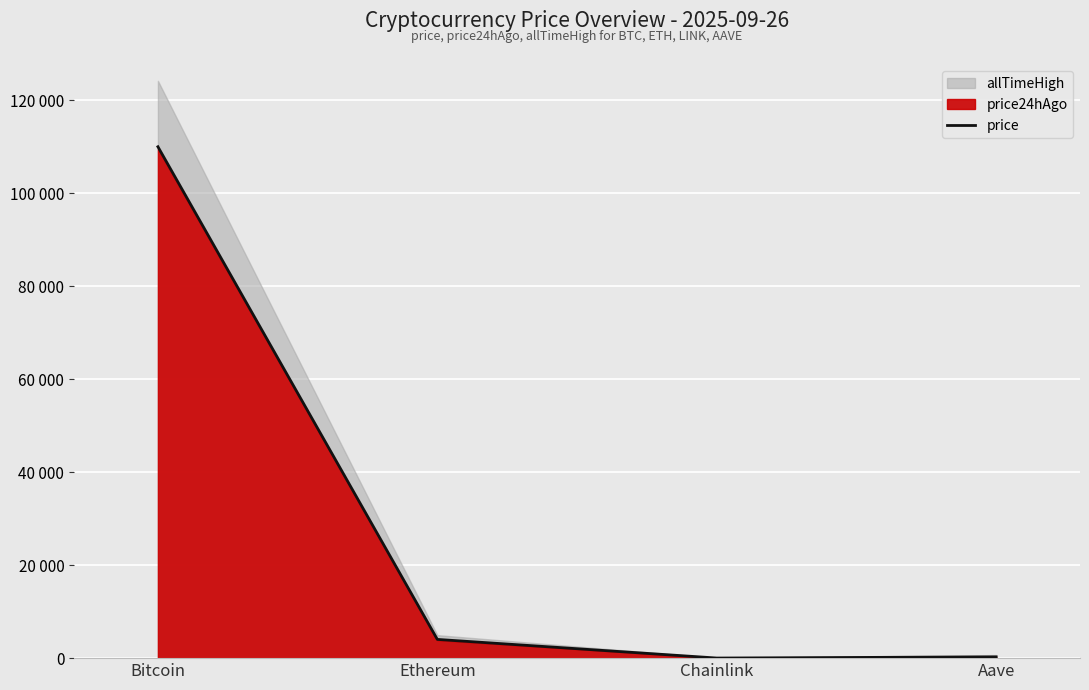

What is the average value?

28570.6